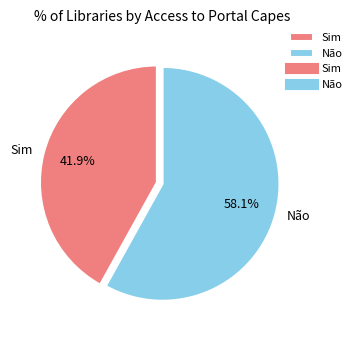

Does Não account for over 50% of the chart?

Yes